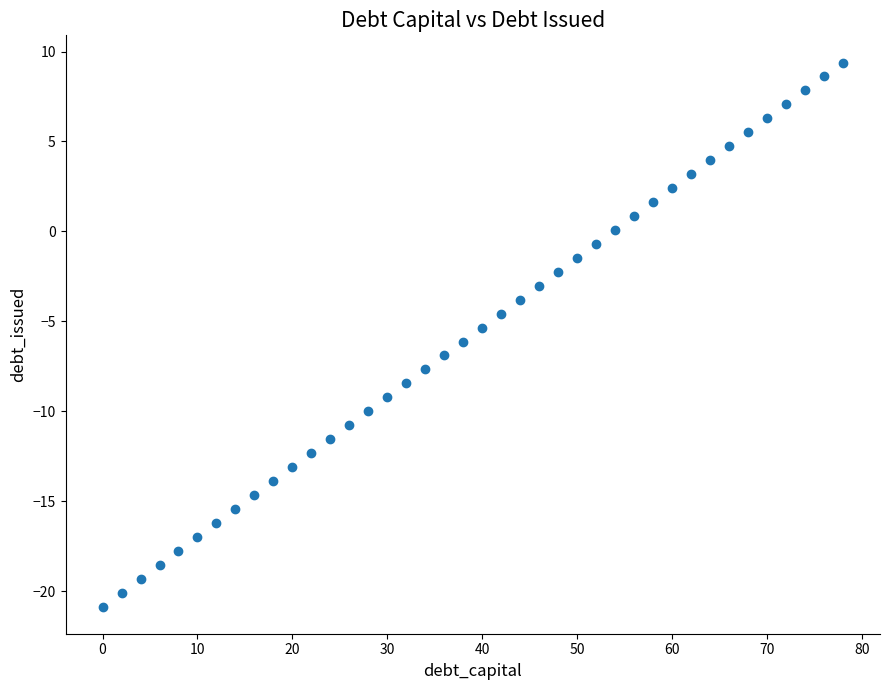

What is the range of Y values (max minus min)?

30.2